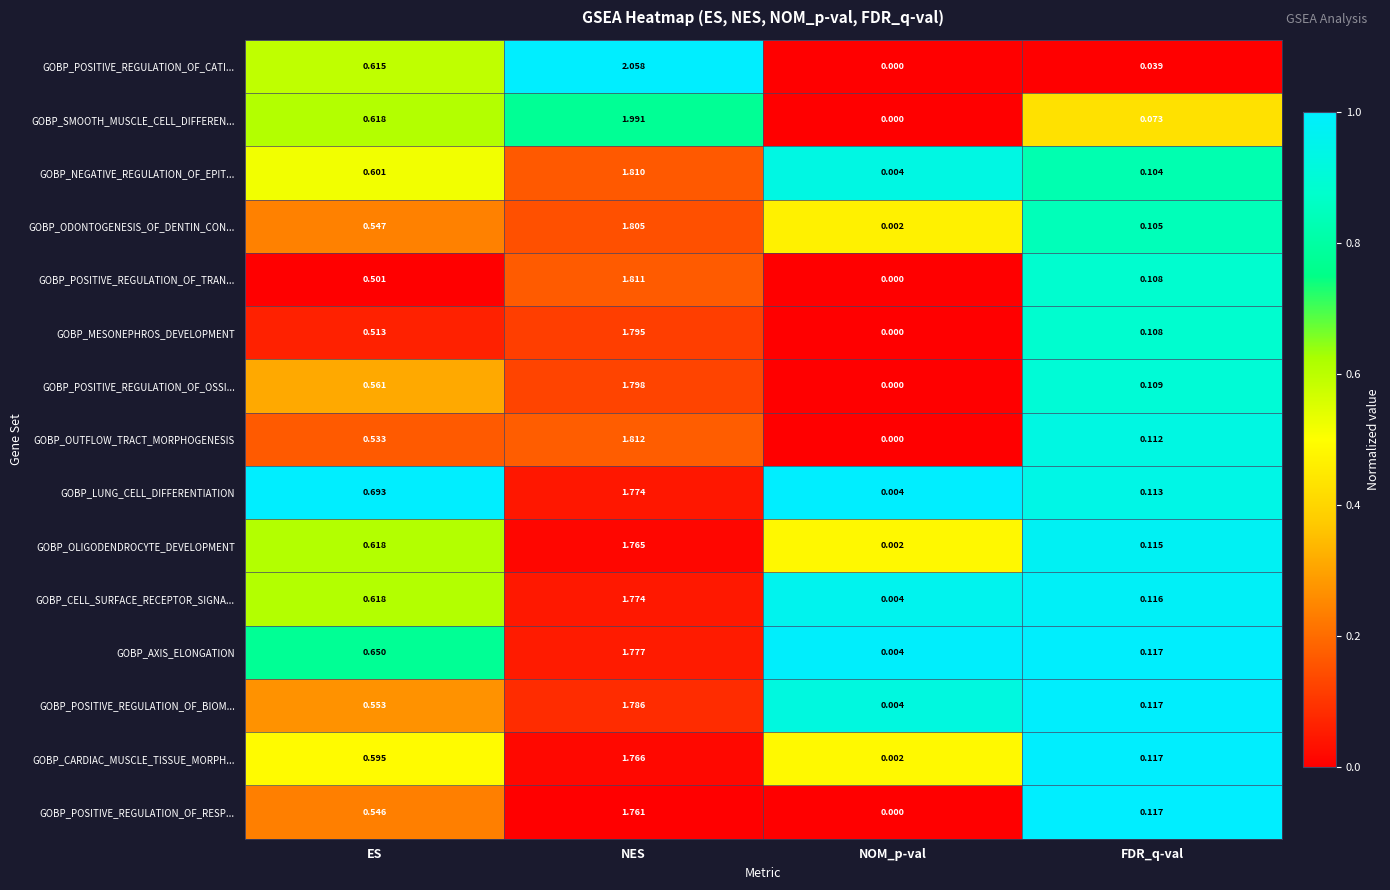

At which category does the chart reach its minimum across all series?

NOM_p-val